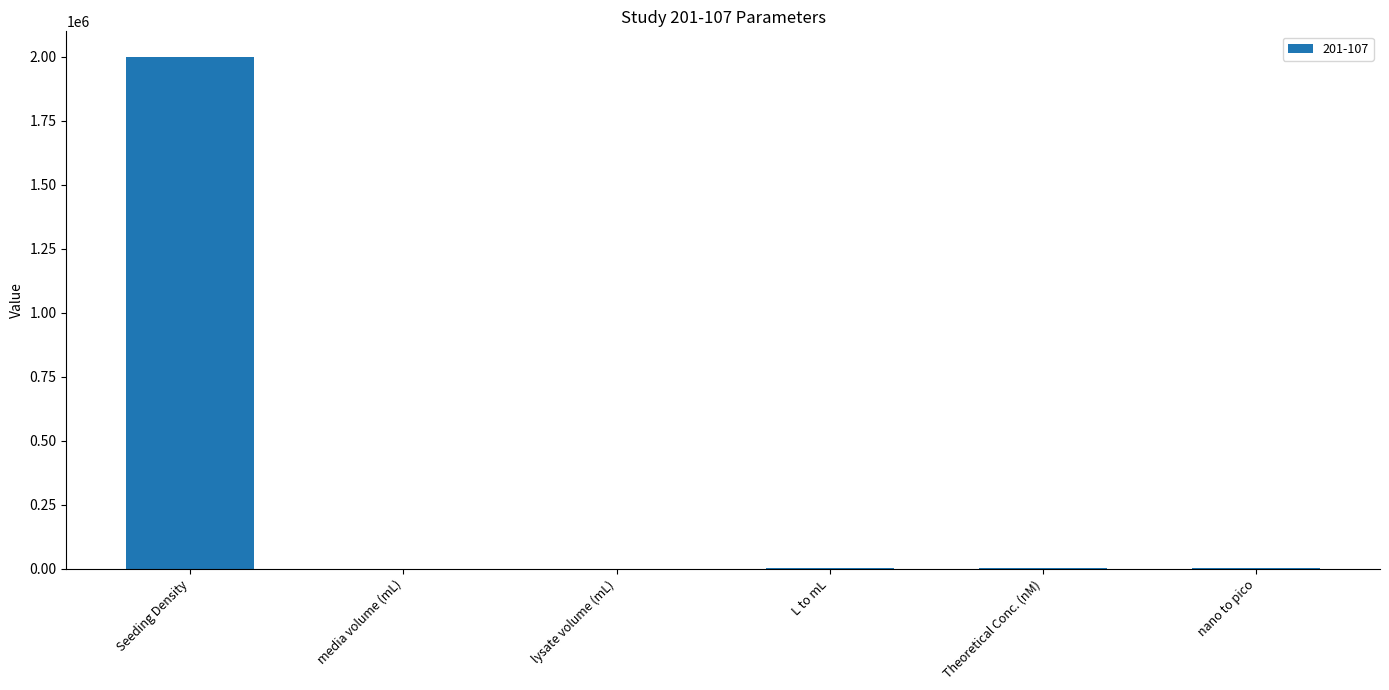

Which category has the highest value across all series?

Seeding Density